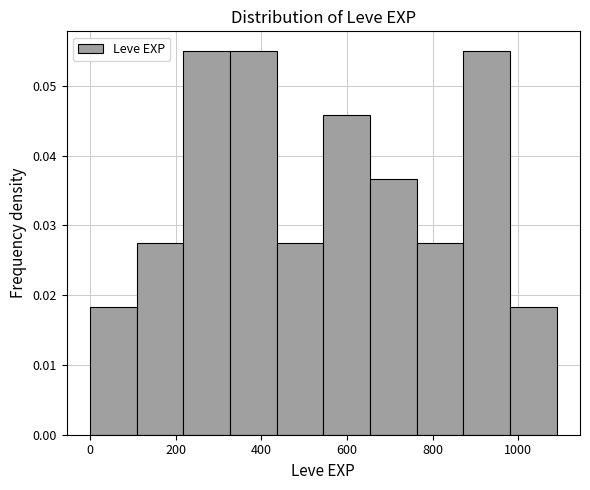

Reading left to right, list every bar in this chart as the range it spans on the x-axis followed by its height. Neither the bar edges nor the heights are printed on the chart, so give them approximately, as read against the axes.

0 to 100: 0.018
100 to 220: 0.028
220 to 320: 0.055
320 to 440: 0.055
440 to 540: 0.028
540 to 660: 0.046
660 to 760: 0.037
760 to 880: 0.028
880 to 980: 0.055
980 to 1100: 0.018